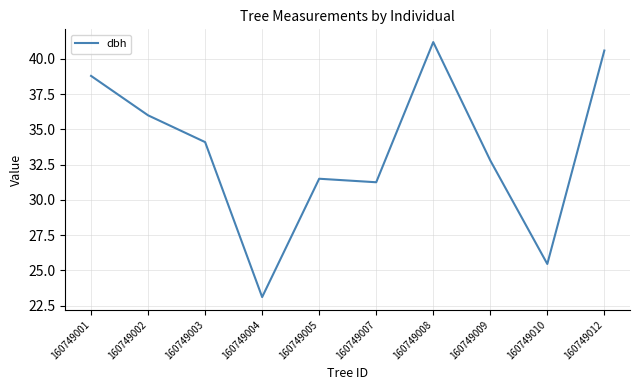

Rank the categories by value from lowest to highest.

160749004, 160749010, 160749007, 160749005, 160749009, 160749003, 160749002, 160749001, 160749012, 160749008